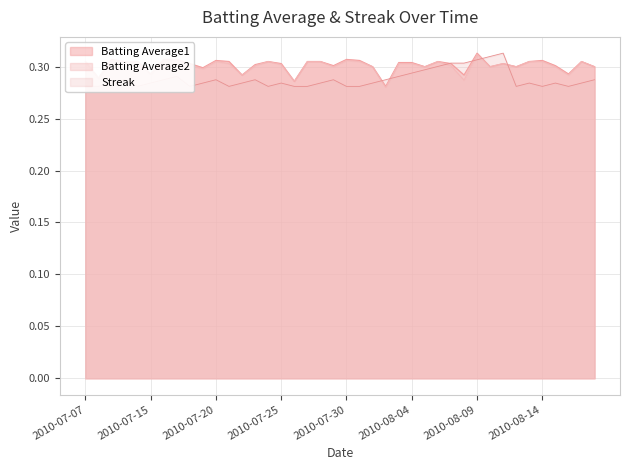

Which series has the largest total across all categories?

Batting Average1